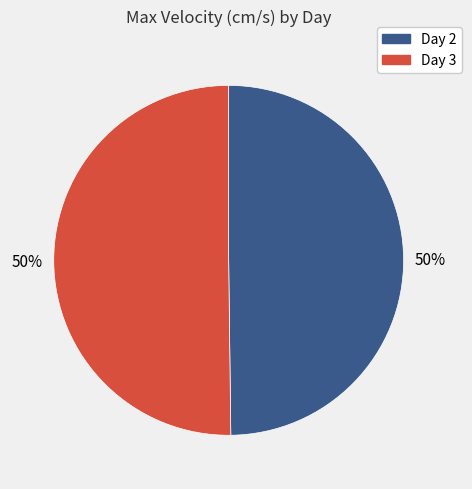

What percentage is the Day 2 slice, to the nearest percent?

50%